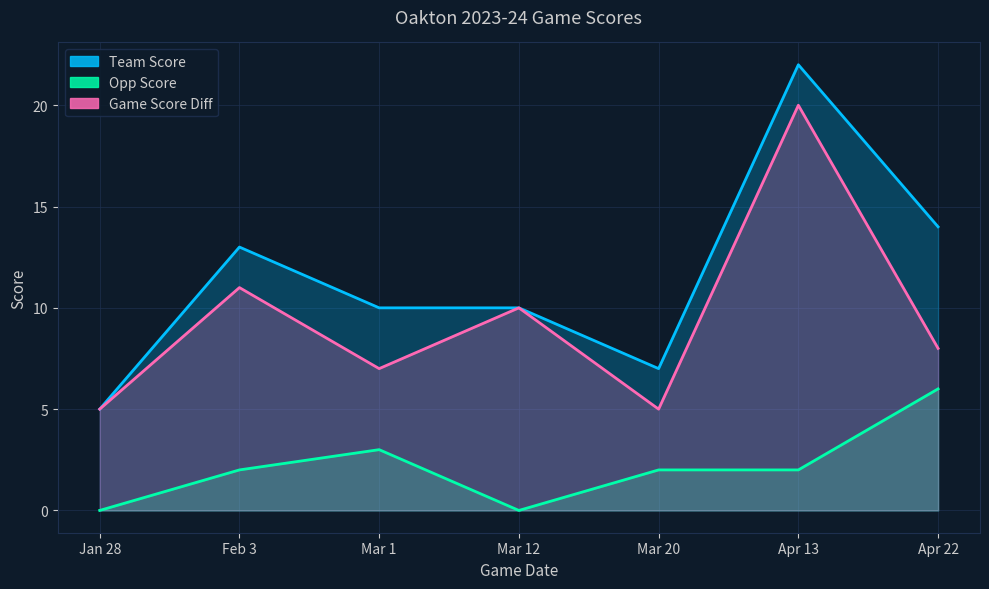

Which series has the widest spread of values?

Team Score